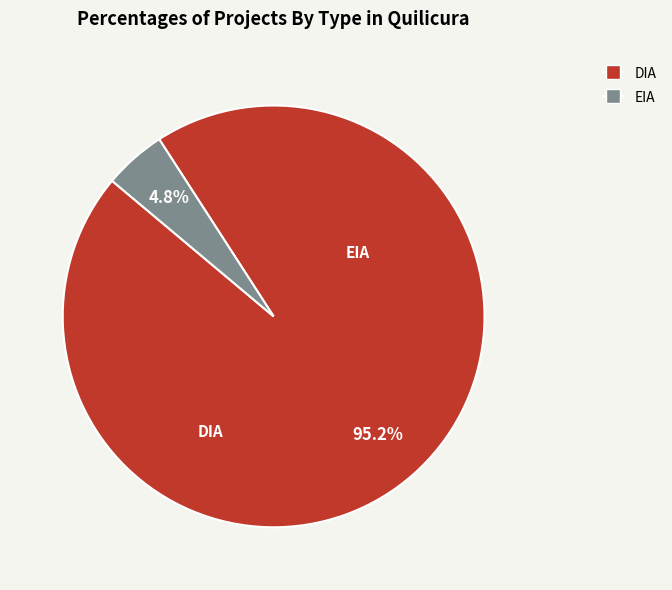

Combined, do DIA and EIA account for over 50%?

Yes